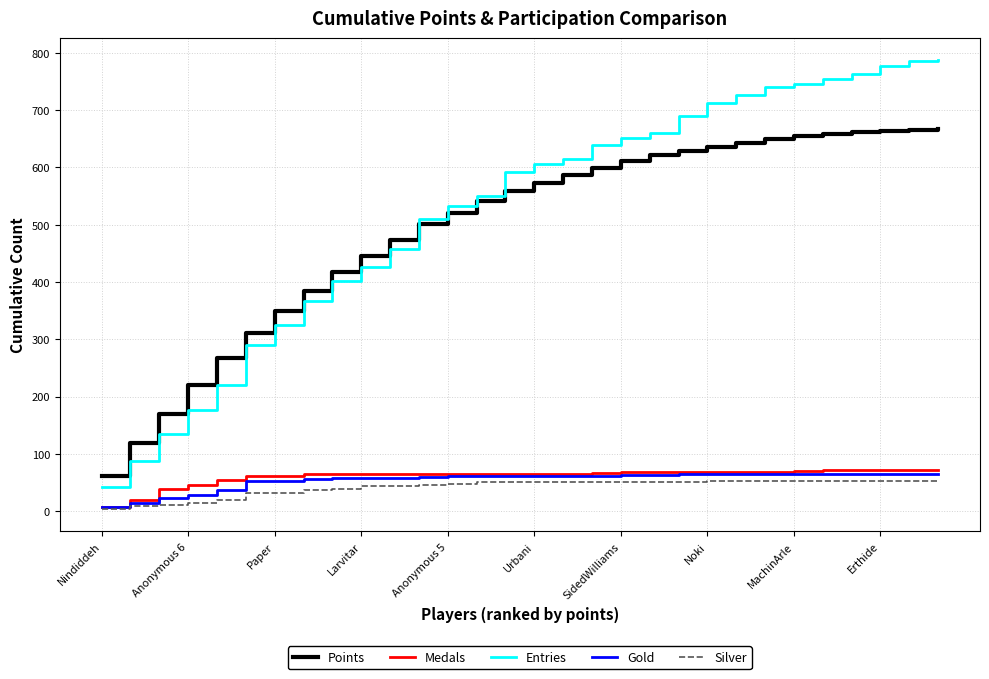

Which series has the largest range (max minus min)?

Entries